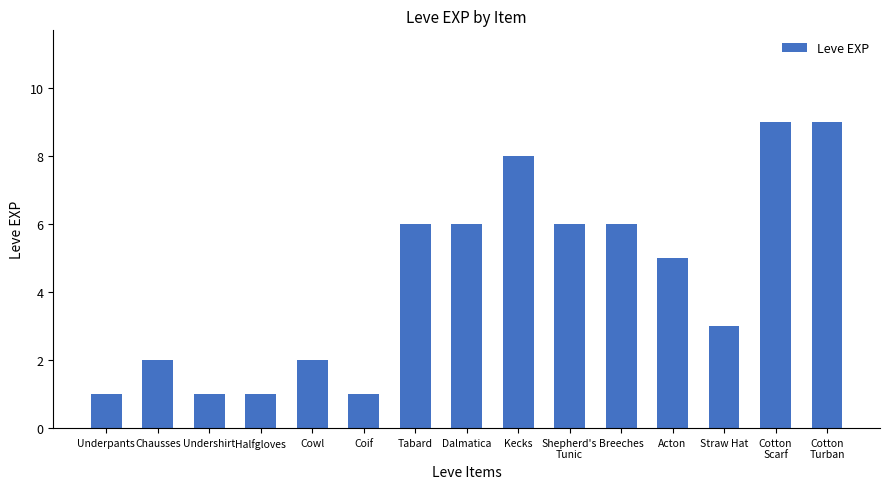

What is the average value?

4